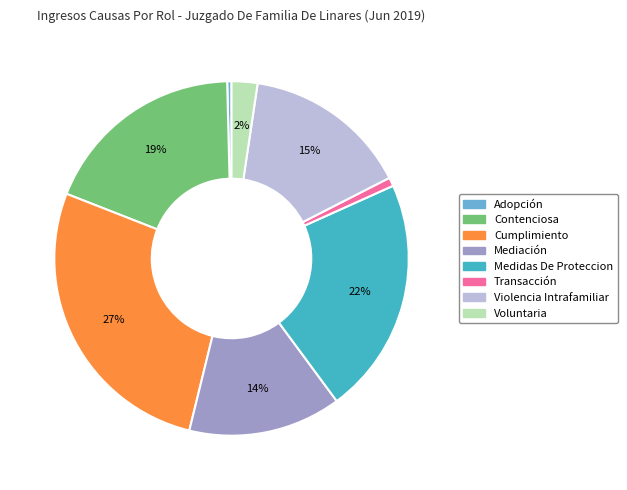

Is Contenciosa the majority of the pie?

No